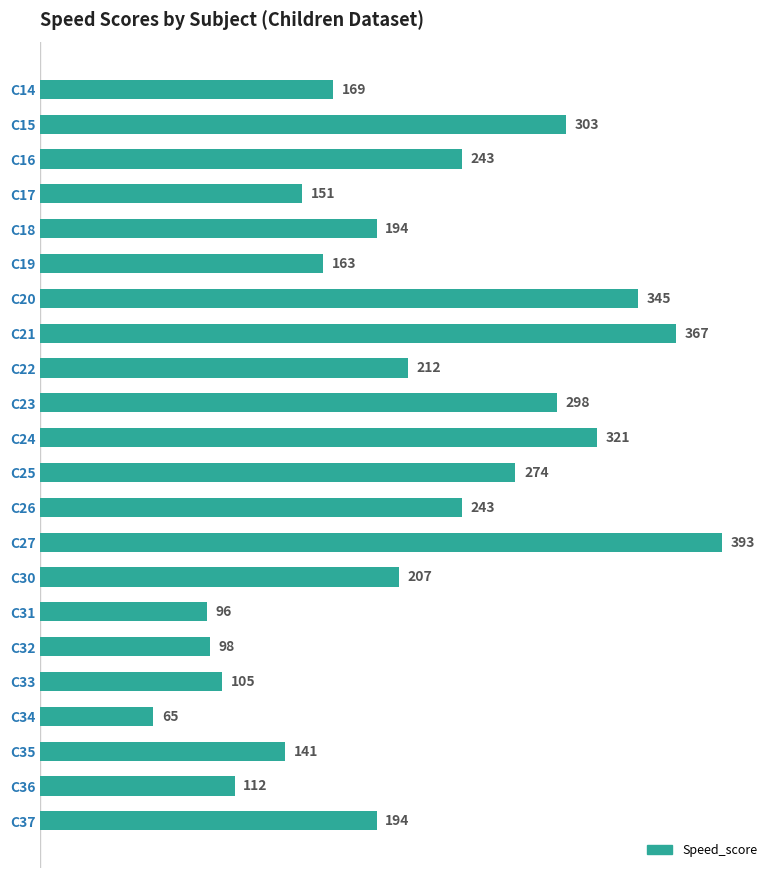

Does the chart contain stacked bars?

No